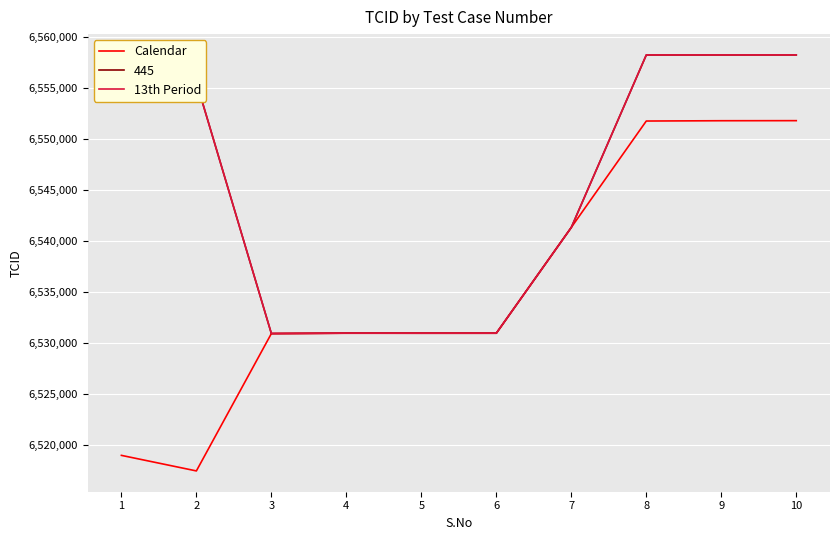

What is the average value of the Calendar series?

6535694